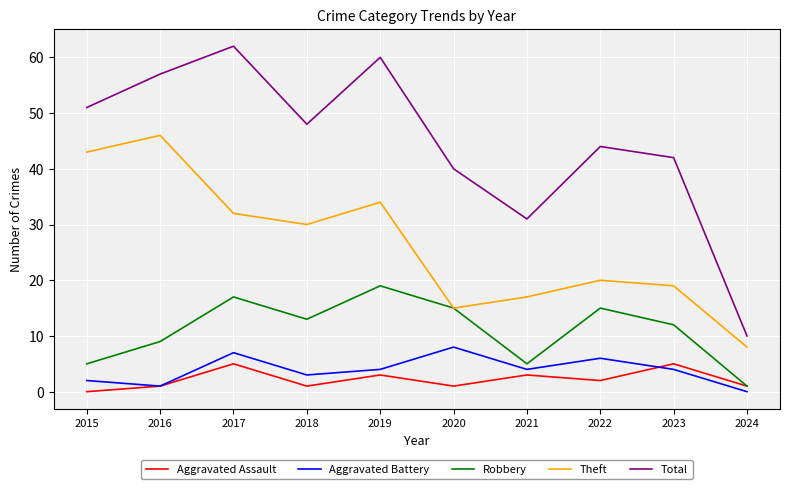

Which series has the widest spread of values?

Total